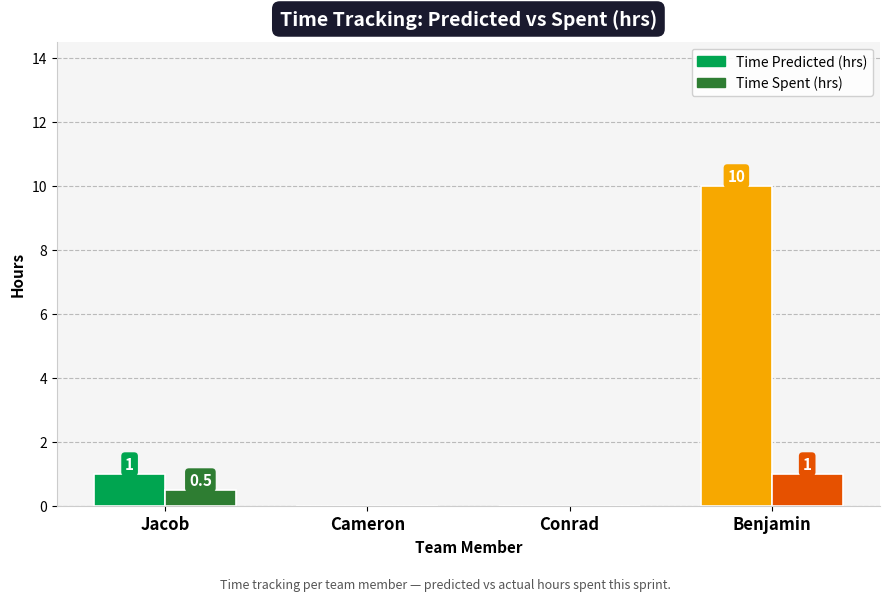

At which label does Time Predicted (hrs) reach its minimum?

Cameron